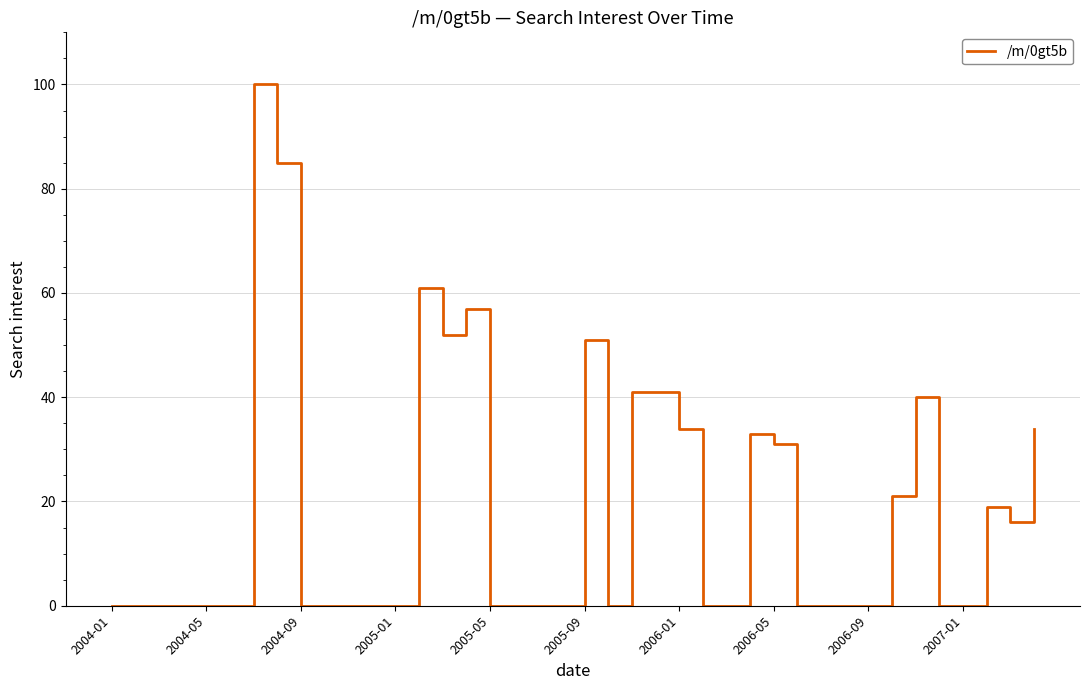

Reading left to right, transcribe all the data shown in this chart.

0	0	0	0	0	0	100	85	0	0	0	0	0	61	52	57	0	0	0	0	51	0	41	41	34	0	0	33	31	0	0	0	0	21	40	0	0	19	16	34